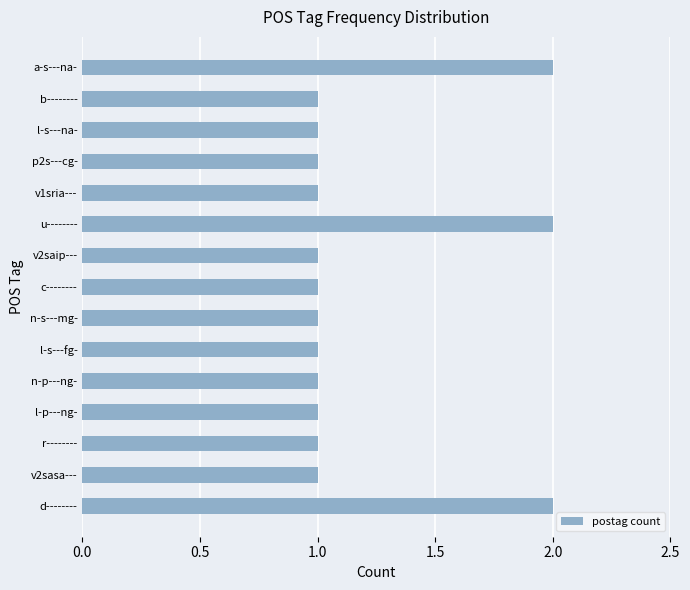

What is the sum of all values?

18